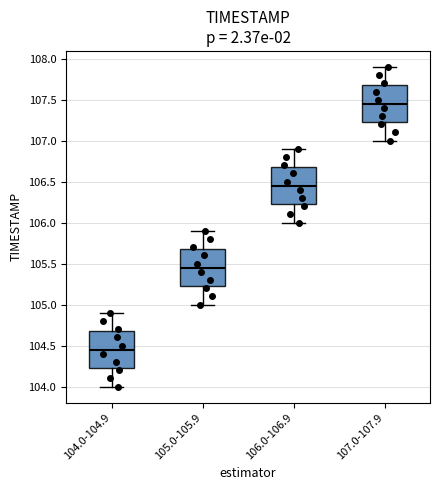

Reading left to right, read every box against the y-axis: the position of its median line, the range the box covers, and the ends of its whiskers. The values are not printed on the chart, so give them approximately, as read against the axis.

104.0-104.9: median 104.45, box 104.25 to 104.70, whiskers 104.00 to 104.90
105.0-105.9: median 105.45, box 105.25 to 105.70, whiskers 105.00 to 105.90
106.0-106.9: median 106.45, box 106.25 to 106.70, whiskers 106.00 to 106.90
107.0-107.9: median 107.45, box 107.25 to 107.70, whiskers 107.00 to 107.90